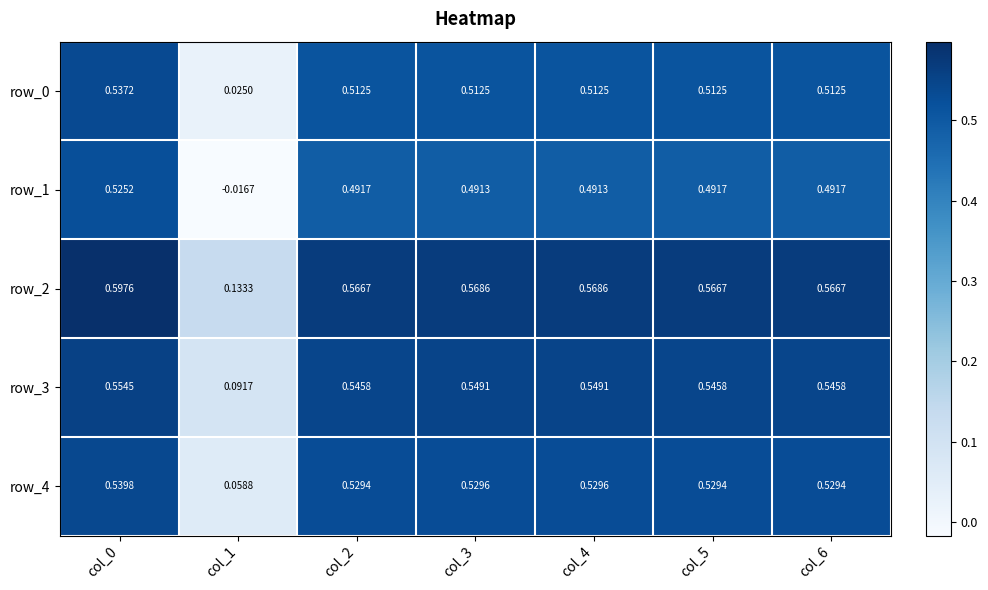

Is the value of row_3 at col_4 greater than the value of row_2 at col_0?

No